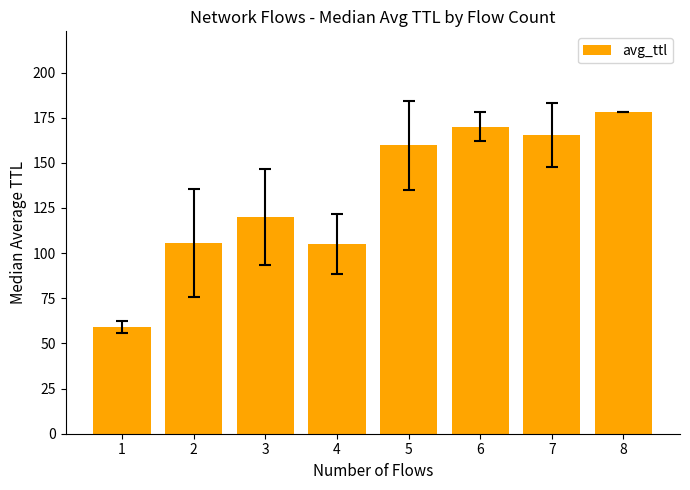

Which category has the highest value across all series?

8